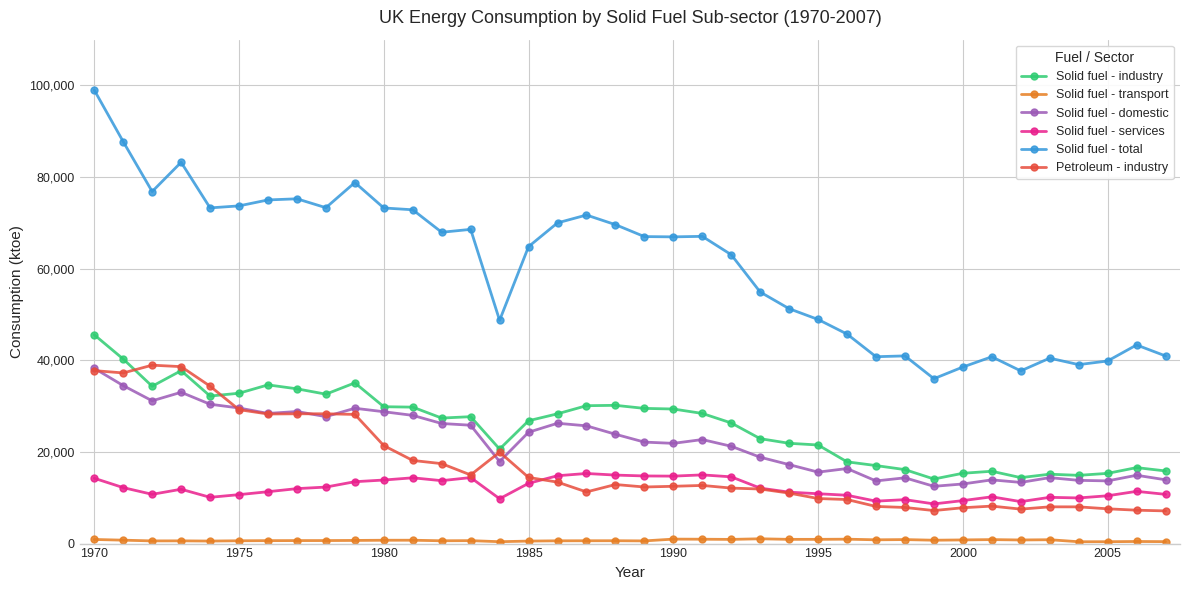

How many data points in Solid fuel - domestic are above 22708?

19